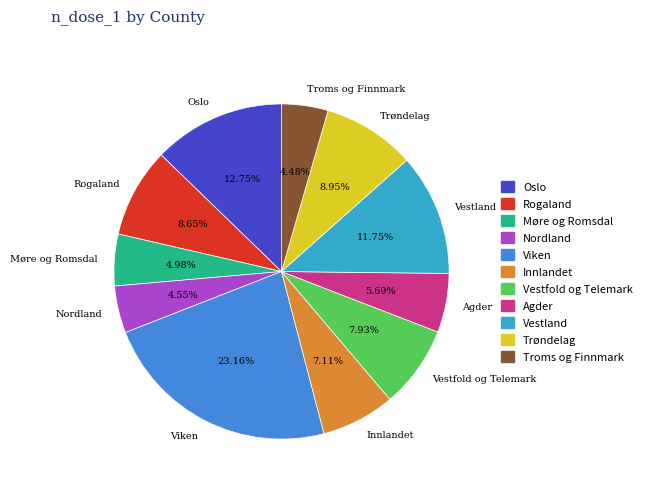

How many segments does this pie chart have?

11